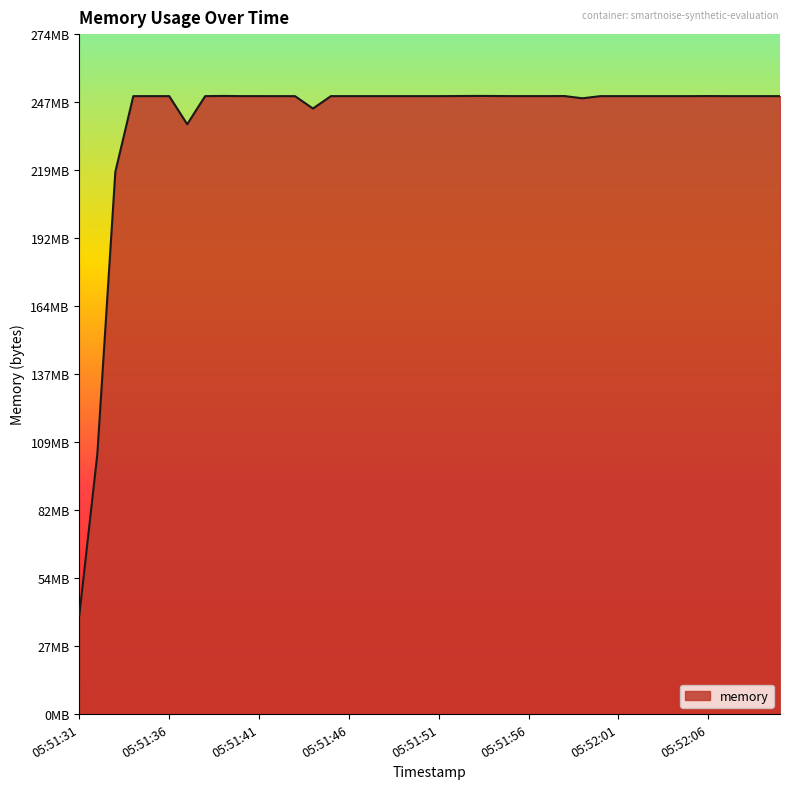

True or false: the data has more than 2 interior local peaks.

True